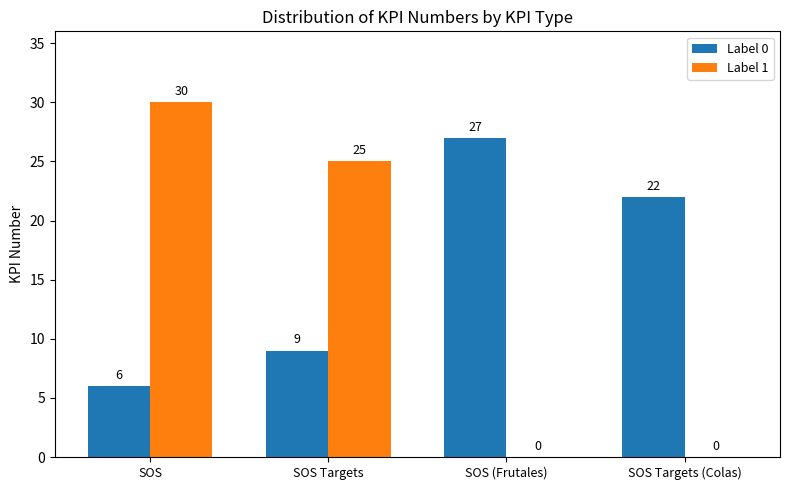

At which category is the sum across all series the highest?

SOS